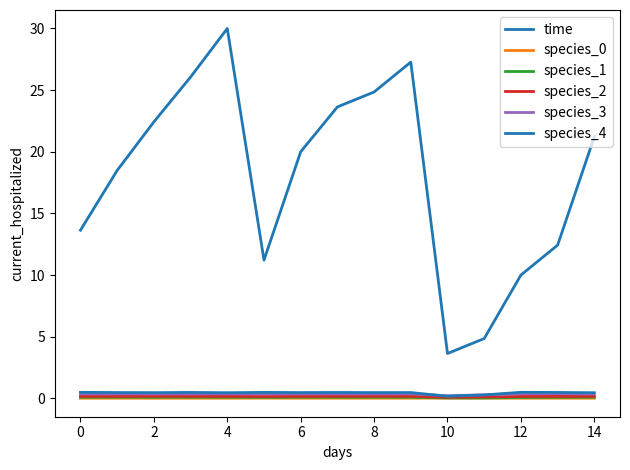

Which category has the highest value in the species_0 series?

10